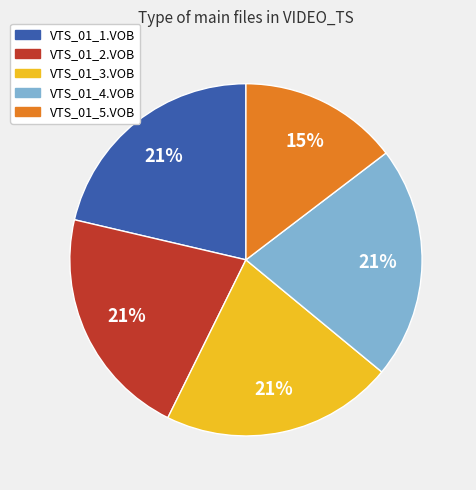

Does any single category account for the majority?

No